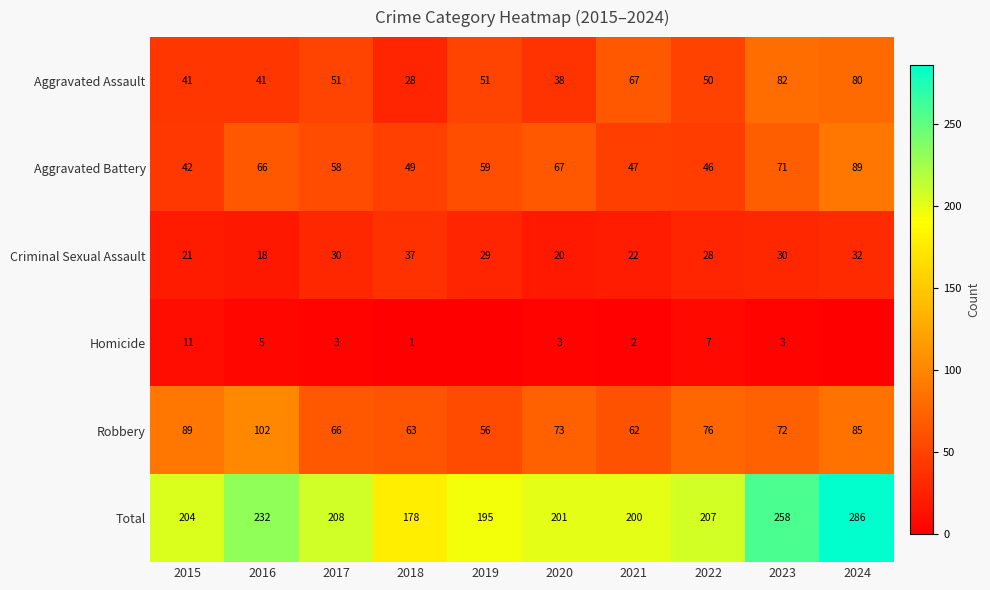

Is it true that Aggravated Battery equals 17 at 2018?

False